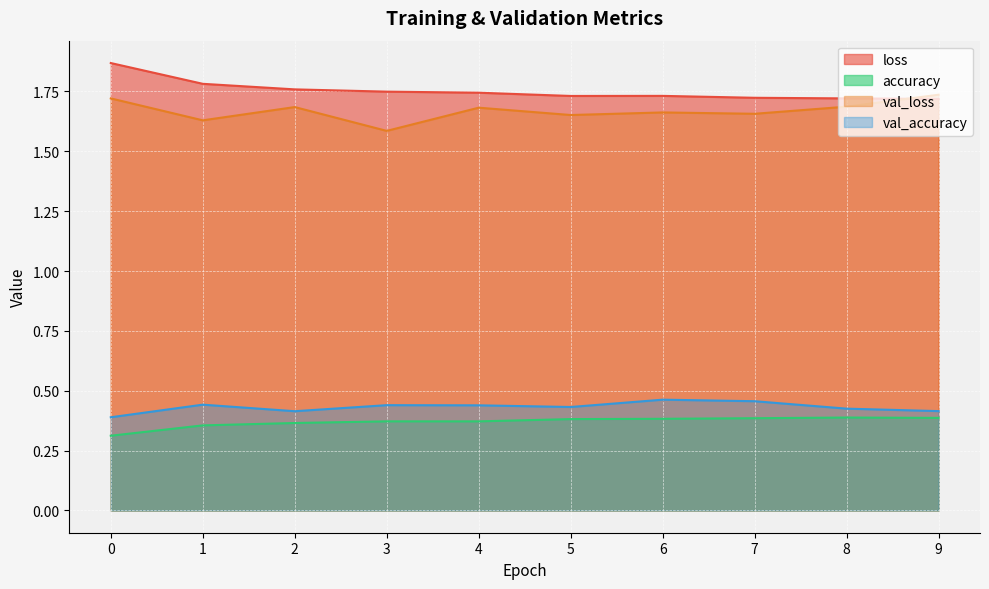

What is the value of the val_loss point at the 9th from the left?

1.7